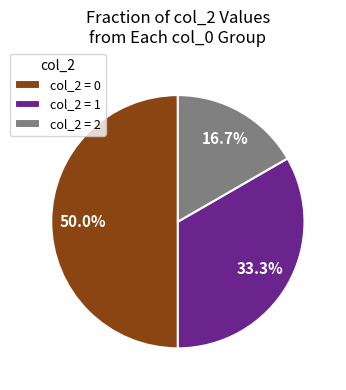

Does col_2 = 1 represent more than half of the total?

No